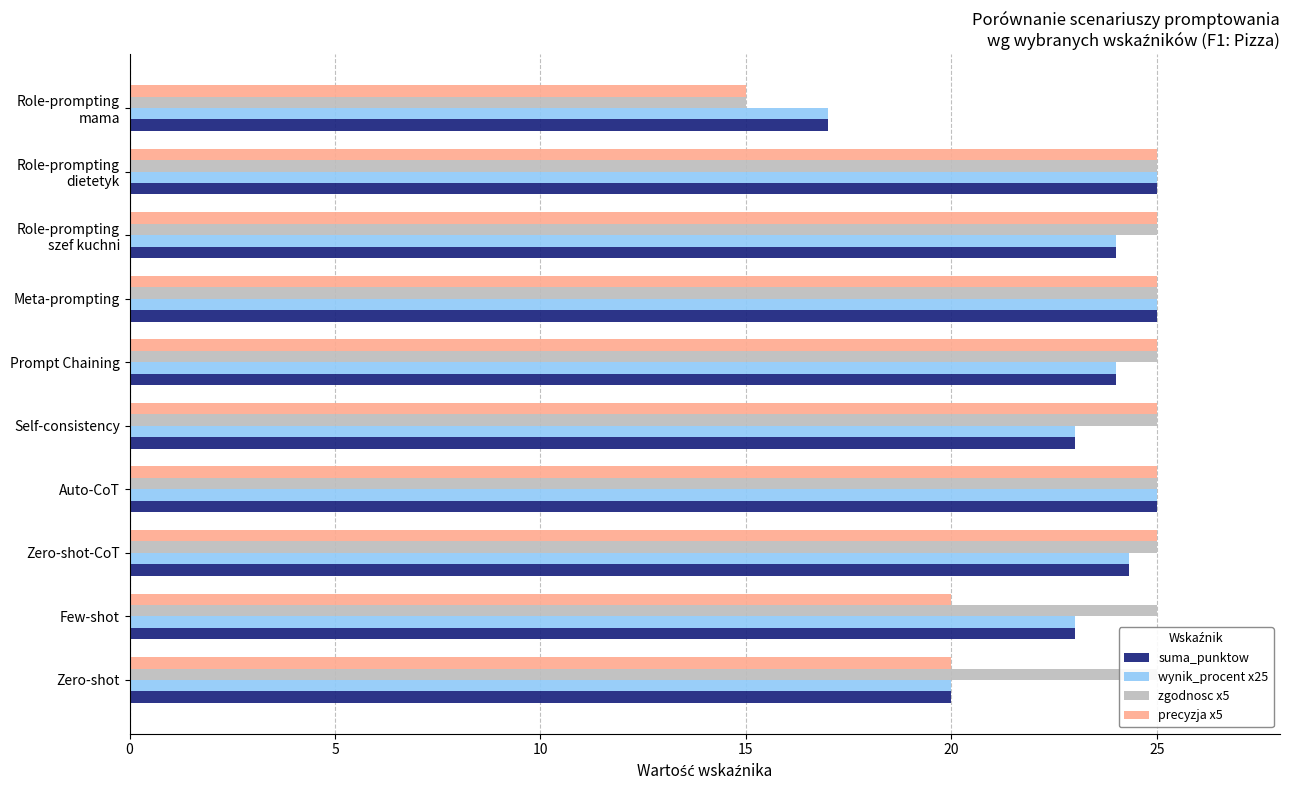

Reading left to right, transcribe all the data shown in this chart.

suma_punktow: 20.0	23.0	24.3	25.0	23.0	24.0	25.0	24.0	25.0	17.0
wynik_procent x25: 20.0	23.0	24.3	25.0	23.0	24.0	25.0	24.0	25.0	17.0
zgodnosc x5: 25.0	25.0	25.0	25.0	25.0	25.0	25.0	25.0	25.0	15.0
precyzja x5: 20.0	20.0	25.0	25.0	25.0	25.0	25.0	25.0	25.0	15.0